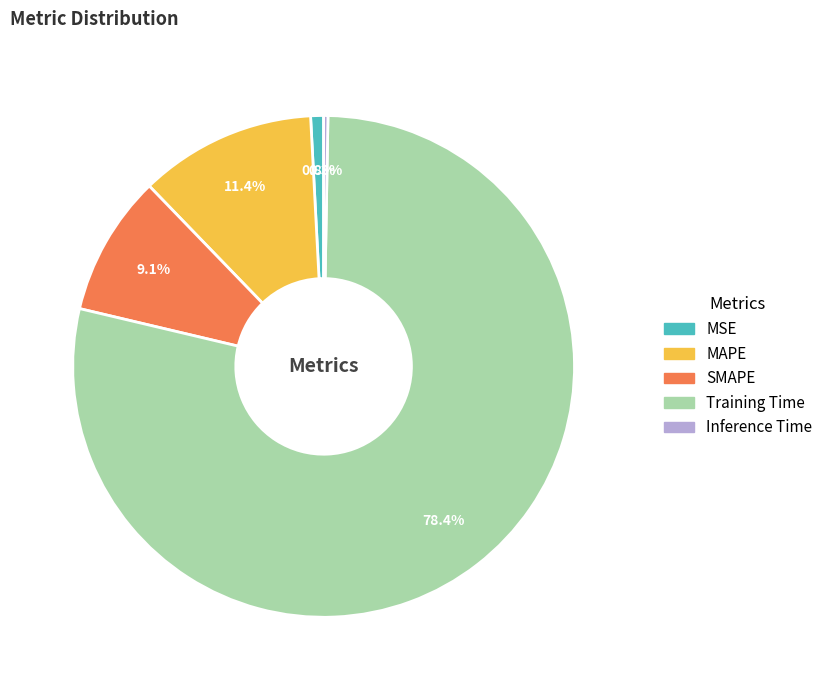

Which has a higher value, MSE or Training Time?

Training Time